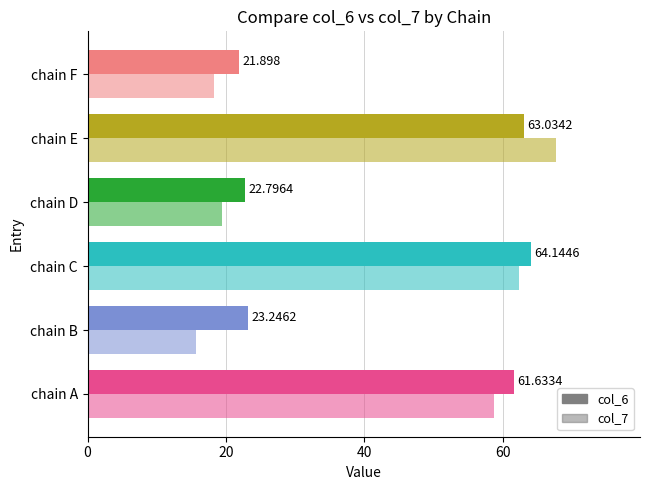

How many categories are shown in the chart?

6